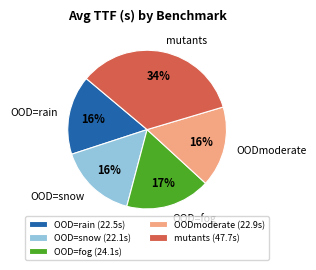

Combined, do mutants and OOD=fog account for over 50%?

Yes